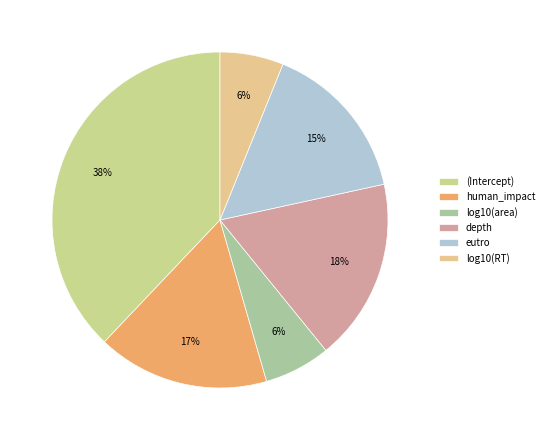

What is the largest slice in the pie chart?

(Intercept)